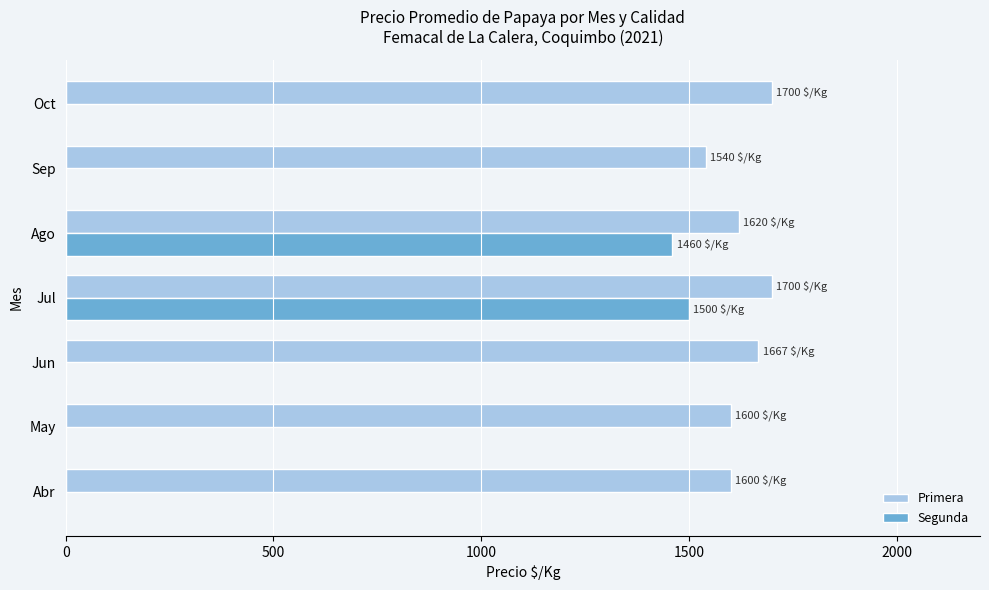

What is the sum of all Segunda values?

2960